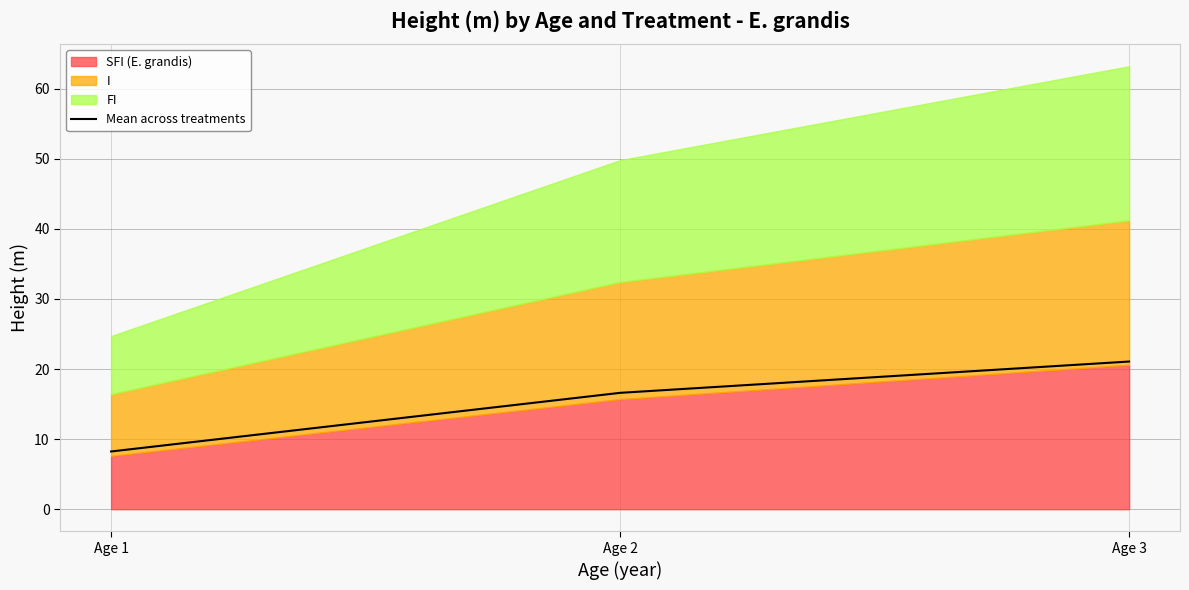

What is the sum of all values?

45.9